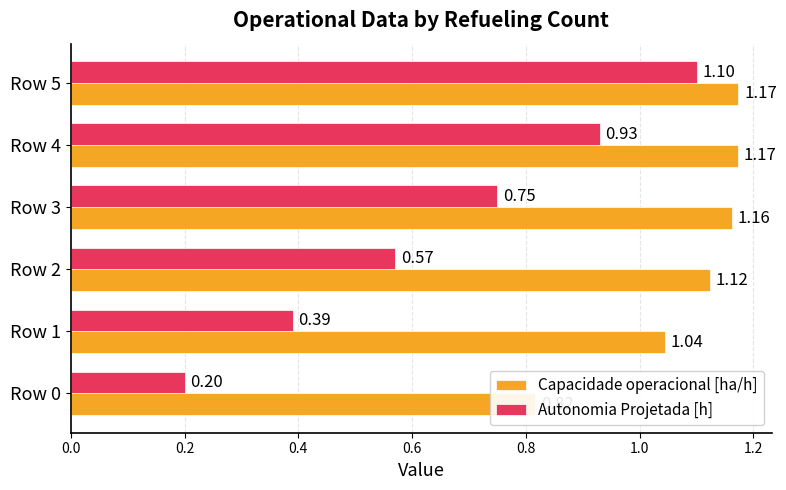

Between Row 2 and Row 1, which is larger?

Row 2